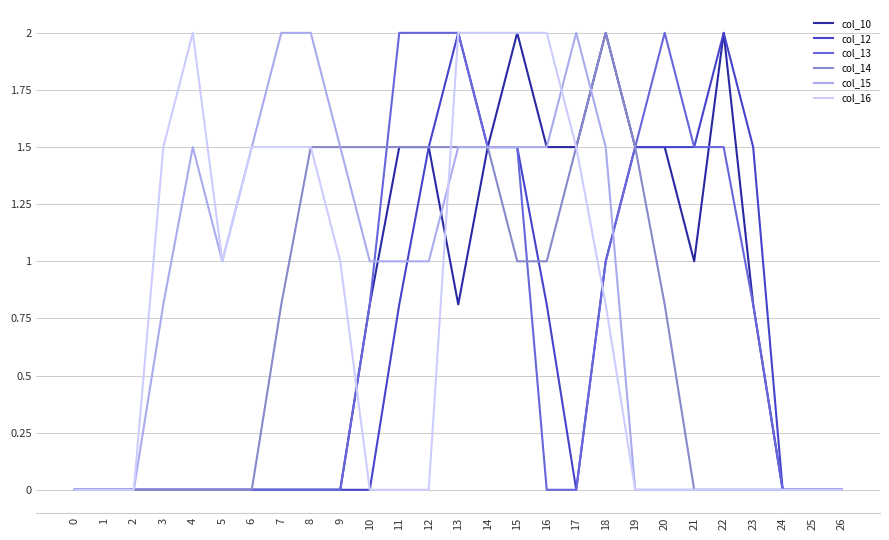

Which series changed the most between 3 and 20?

col_13